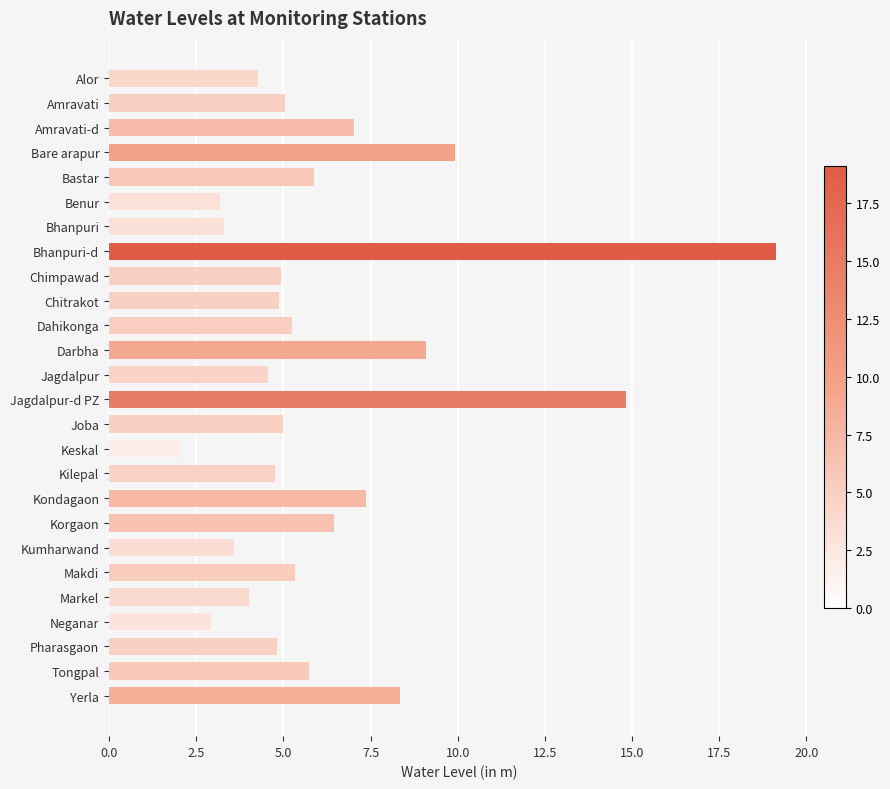

What is the ratio of the value at Kondagaon to the value at Chimpawad?

1.5